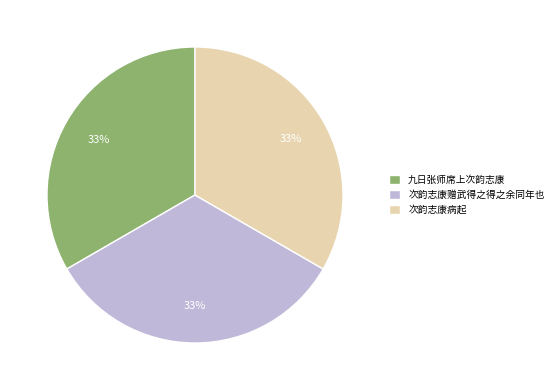

Count the number of slices in the pie.

3